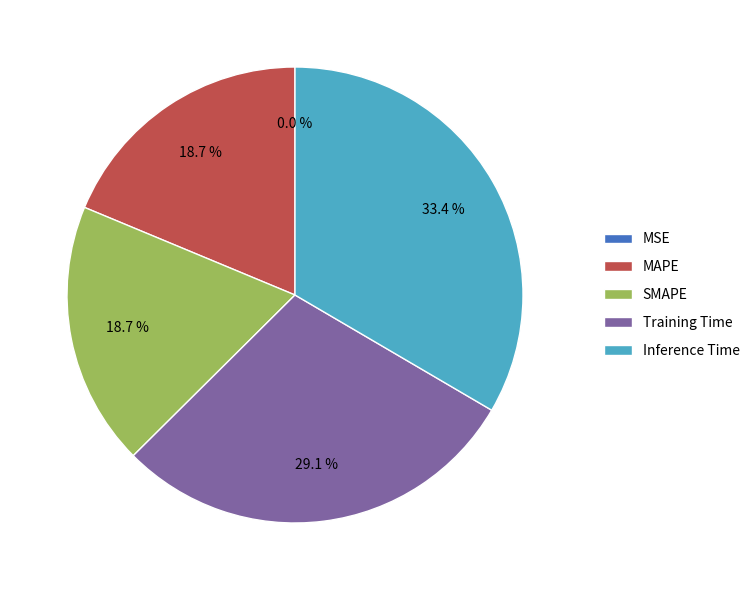

Which category has the biggest portion of the pie?

Inference Time